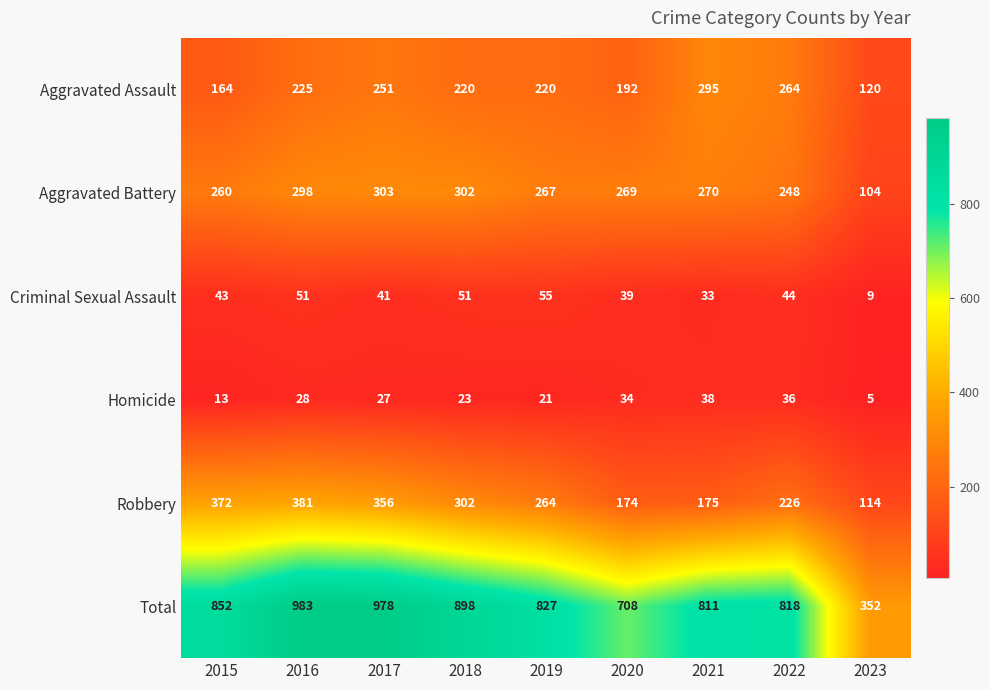

Is it true that Total equals 978 at 2017?

True